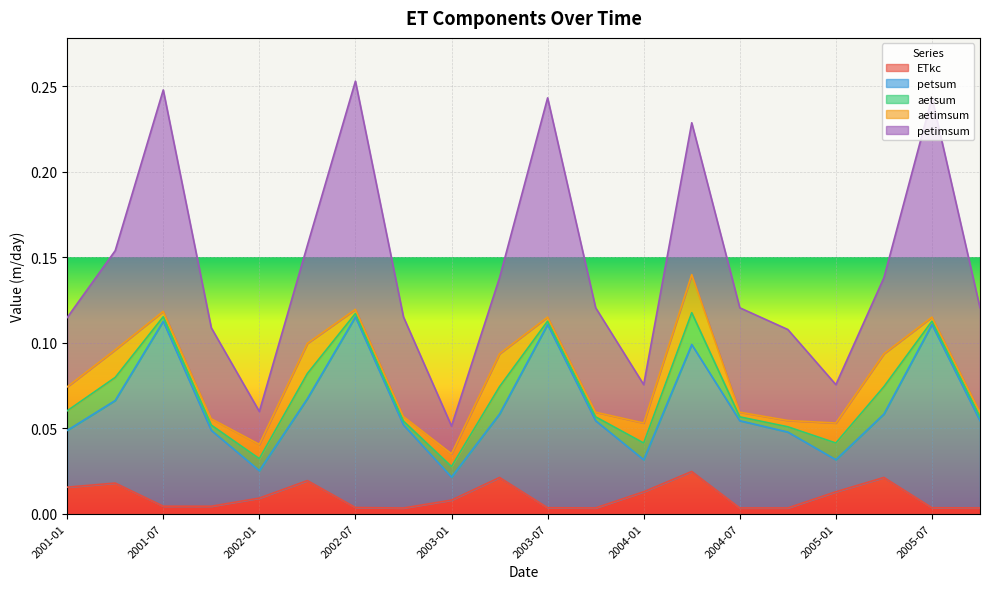

Which series has the largest total across all categories?

petimsum